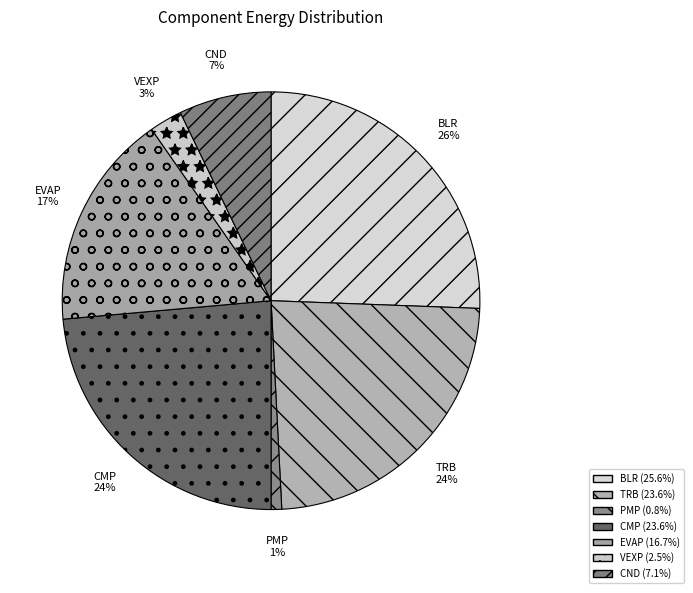

Do CND and BLR together represent more than half of the pie?

No